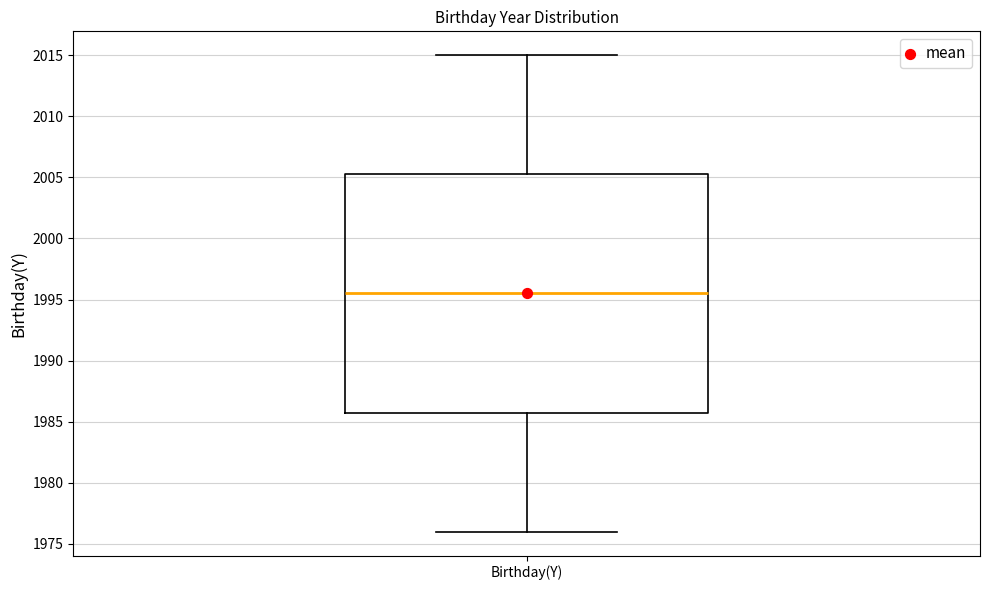

Transcribe this box plot: give where the median line is, the range the box spans, and where the two whiskers end, as read against the y-axis. The values are not printed on the chart, so give them approximately, as read against the axis.

median 1995.5, box 1986.0 to 2005.5, whiskers 1976.0 to 2015.0